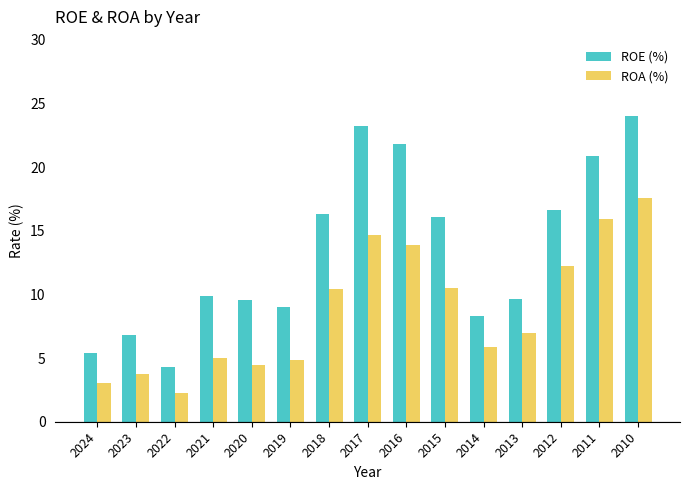

Between 2017 and 2013, which series saw the biggest shift?

ROE (%)